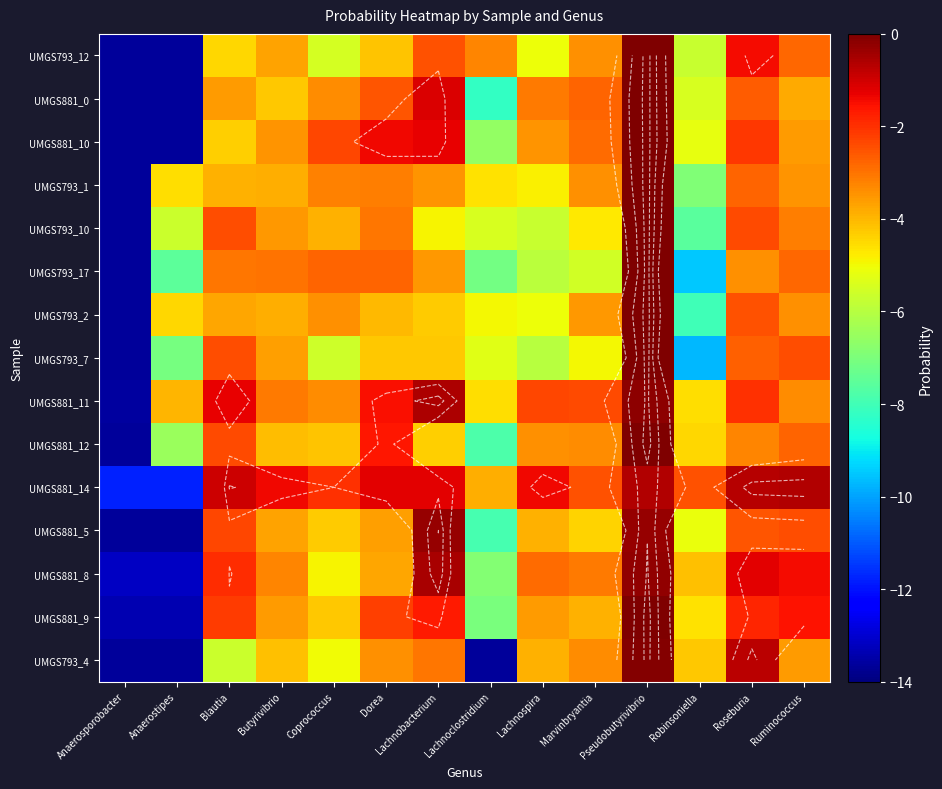

Between Coprococcus and Robinsoniella, which is larger?

Coprococcus